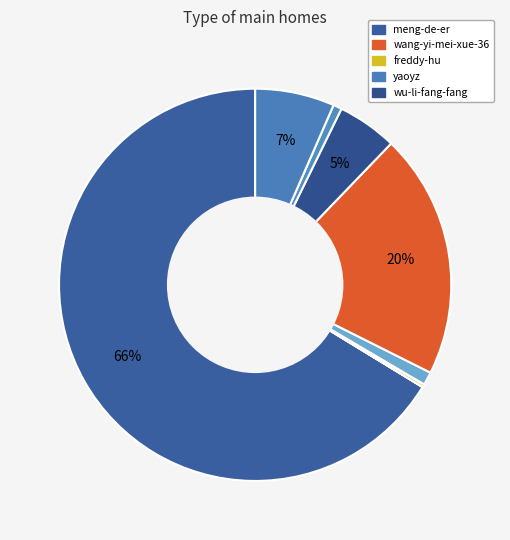

How many segments does this pie chart have?

9